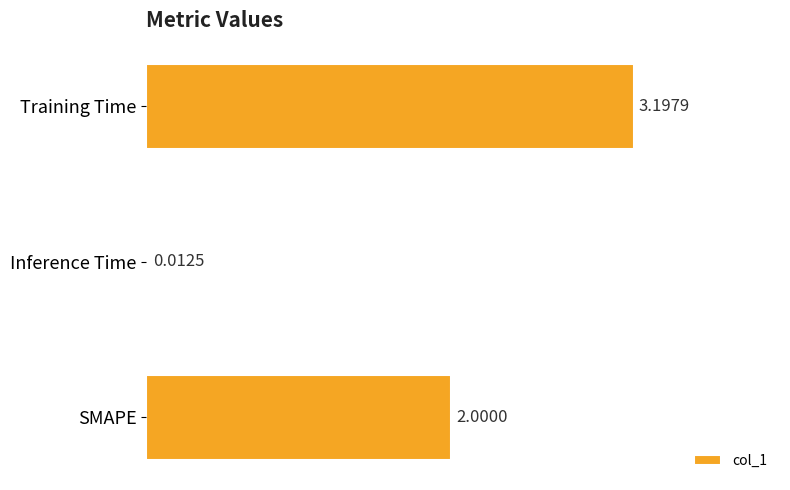

Rank the categories by value from highest to lowest.

Training Time, SMAPE, Inference Time